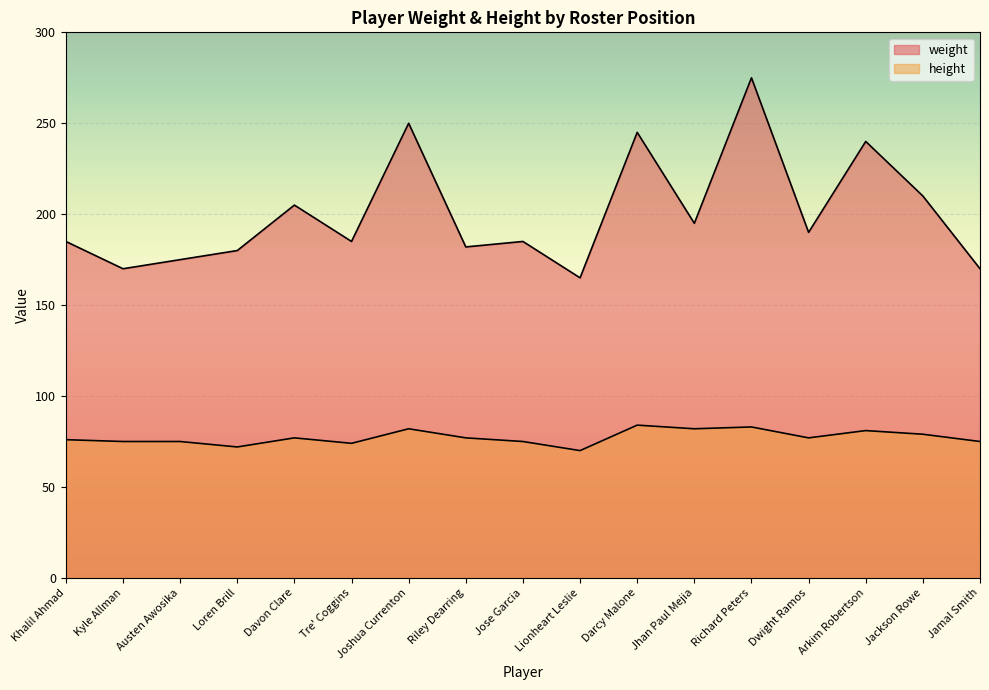

What are all the series names shown in the legend?

weight, height